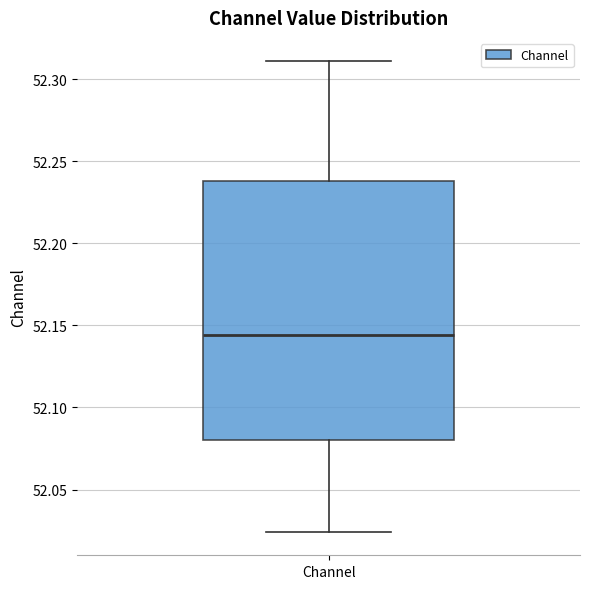

Read this box plot against the y-axis: the position of the median line, the range covered by the box, and the ends of both whiskers. The values are not printed on the chart, so give them approximately, as read against the axis.

median 52.145, box 52.080 to 52.240, whiskers 52.025 to 52.310